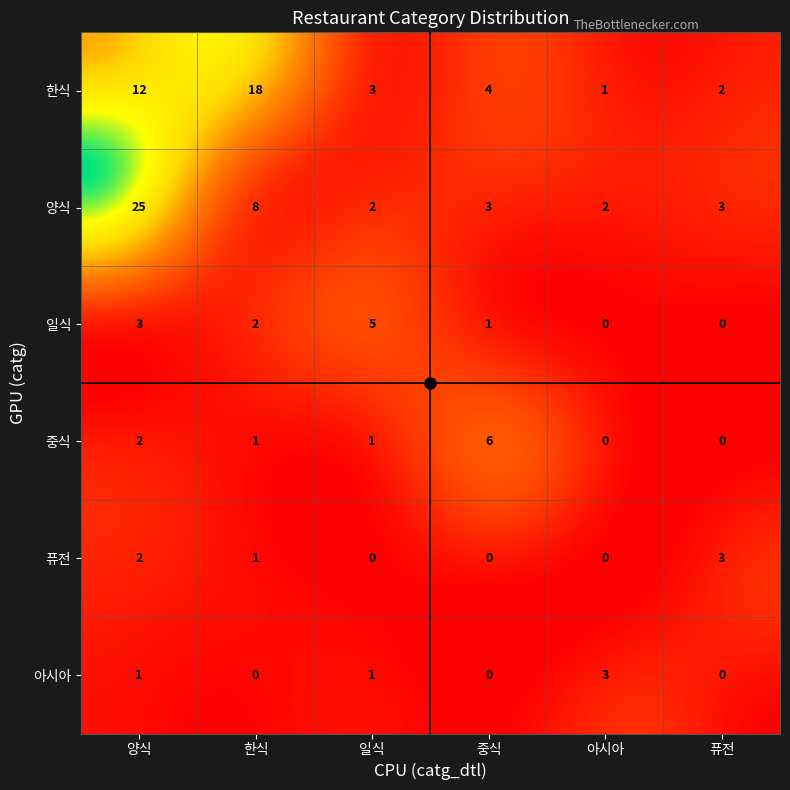

Rank the categories by 퓨전 value from lowest to highest.

일식, 중식, 아시아, 한식, 양식, 퓨전